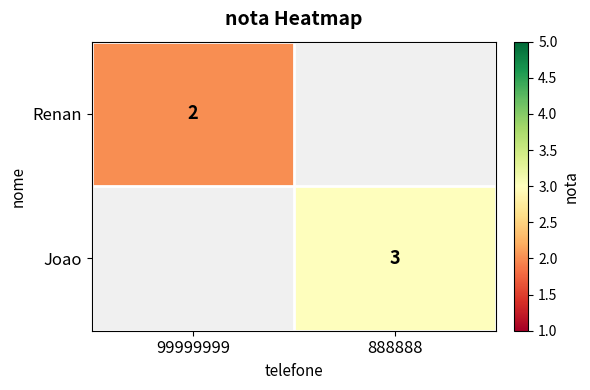

True or false: Renan has a value of 3 at 99999999.

False